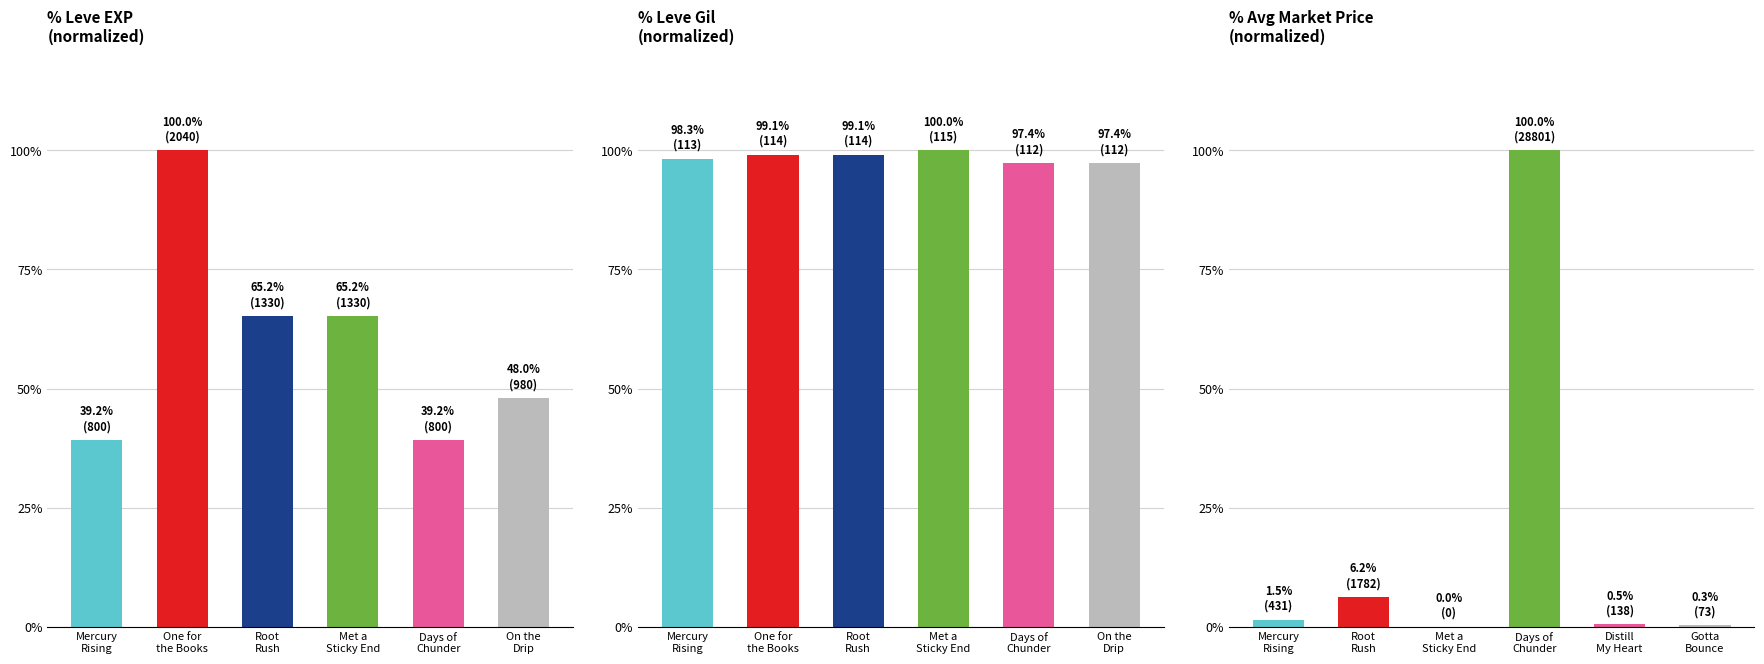

List the series in order of their overall mean, highest first.

Leve Gil, Leve EXP, currentAveragePrice